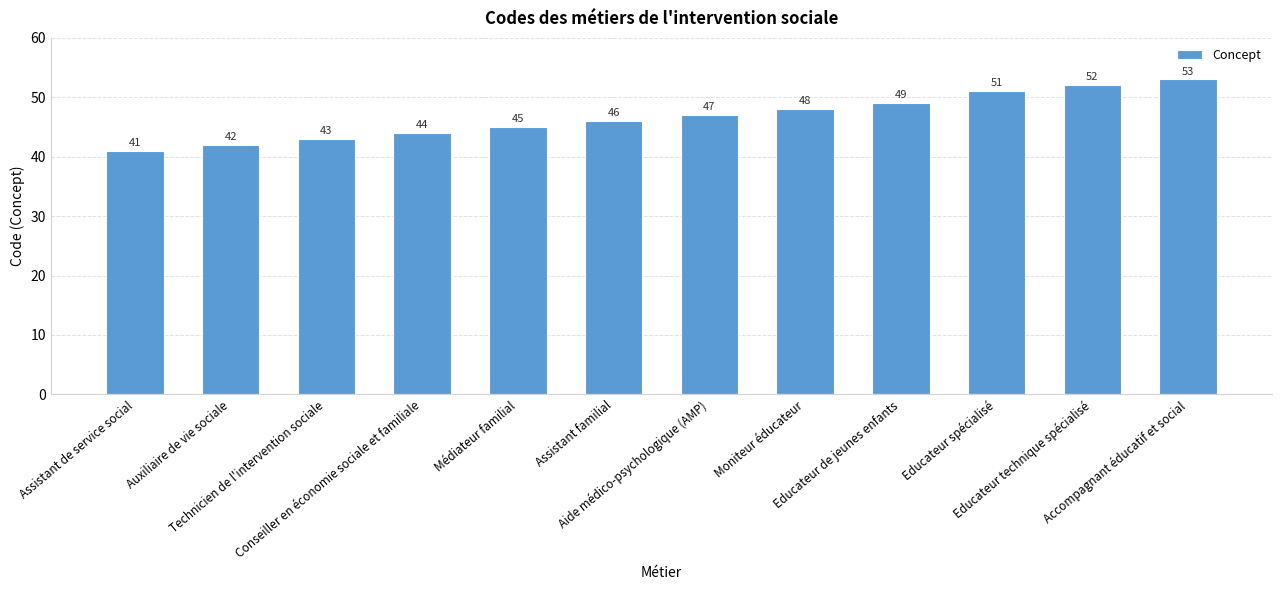

Reading left to right, what are all the values shown in this chart?

Assistant de service social=41	Auxiliaire de vie sociale=42	Technicien de l'intervention sociale=43	Conseiller en économie sociale et familiale=44	Médiateur familial=45	Assistant familial=46	Aide médico-psychologique (AMP)=47	Moniteur éducateur=48	Educateur de jeunes enfants=49	Educateur spécialisé=51	Educateur technique spécialisé=52	Accompagnant éducatif et social=53